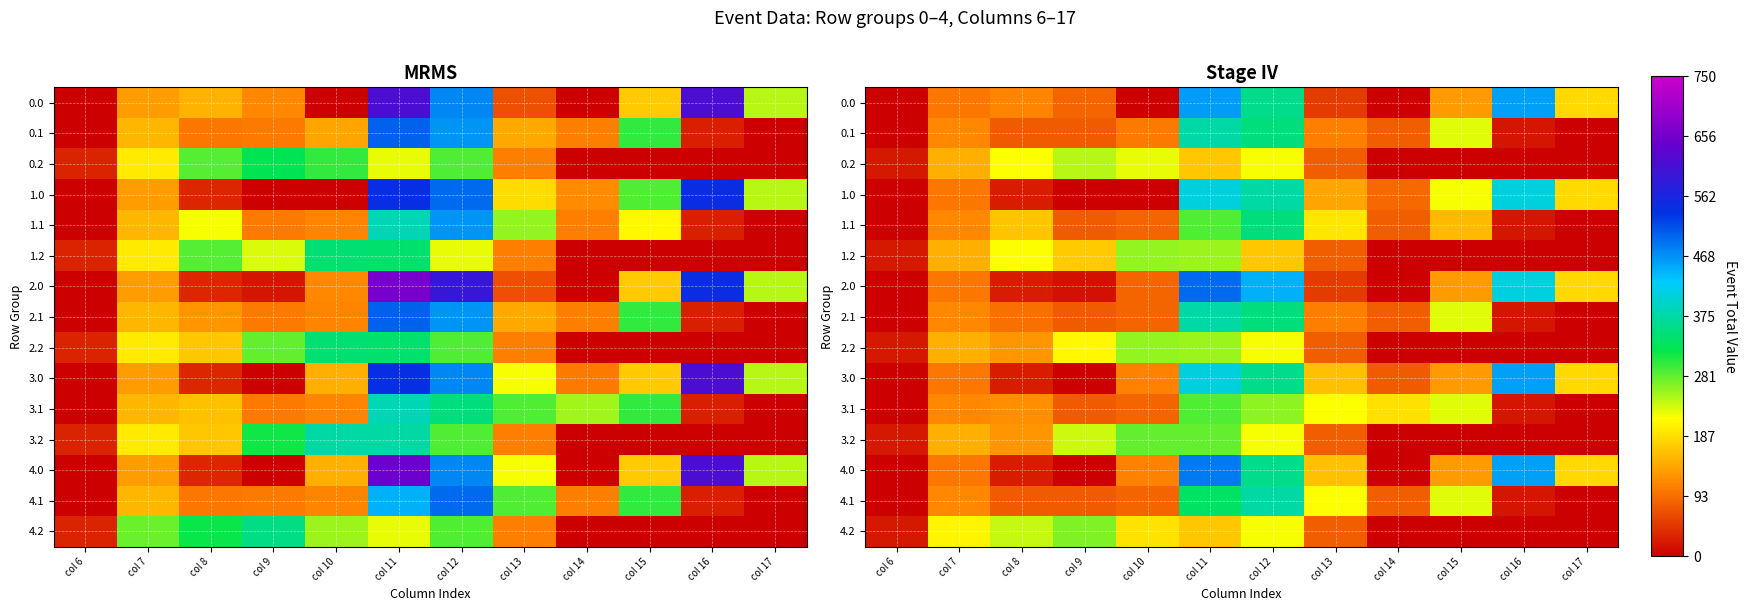

Where does the 2.1 series first go above 95?

col 7